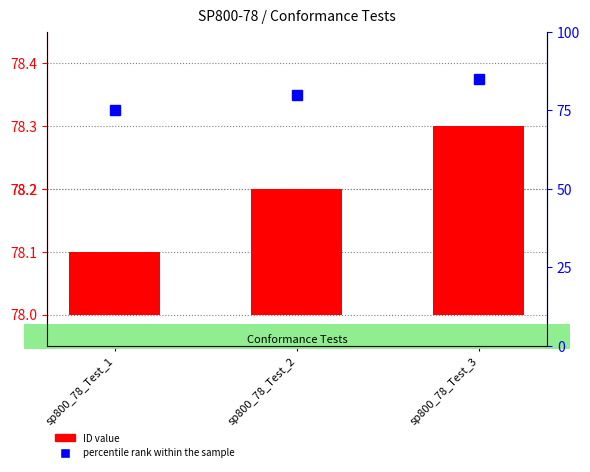

What is the change in value from sp800_78_Test_2 to sp800_78_Test_3?

+0.1